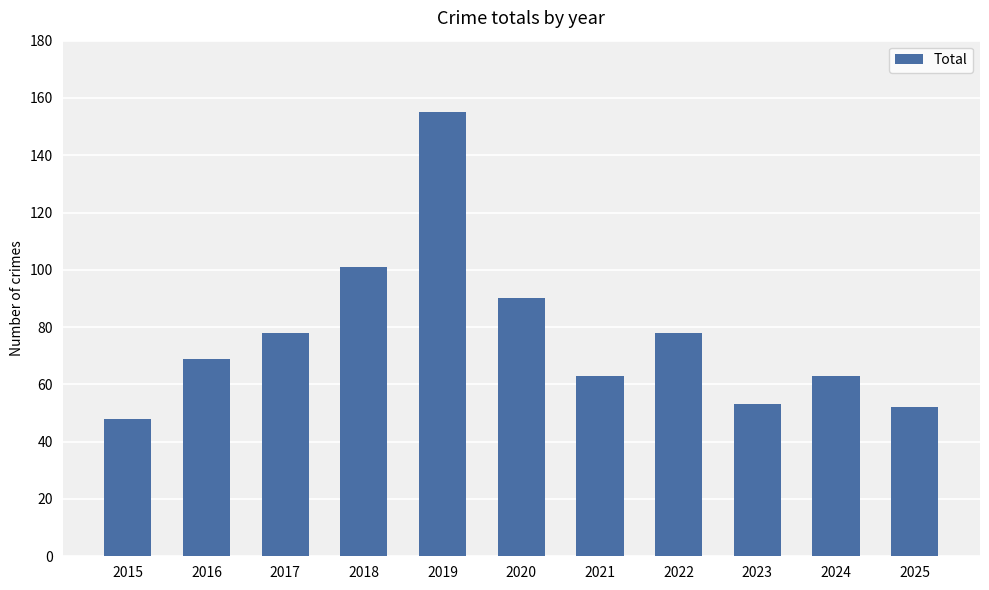

What is the average value?

77